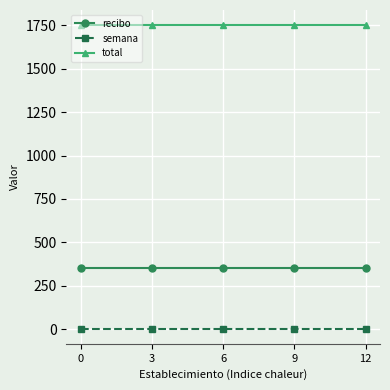

List the series in order of their overall mean, lowest first.

semana, recibo, total